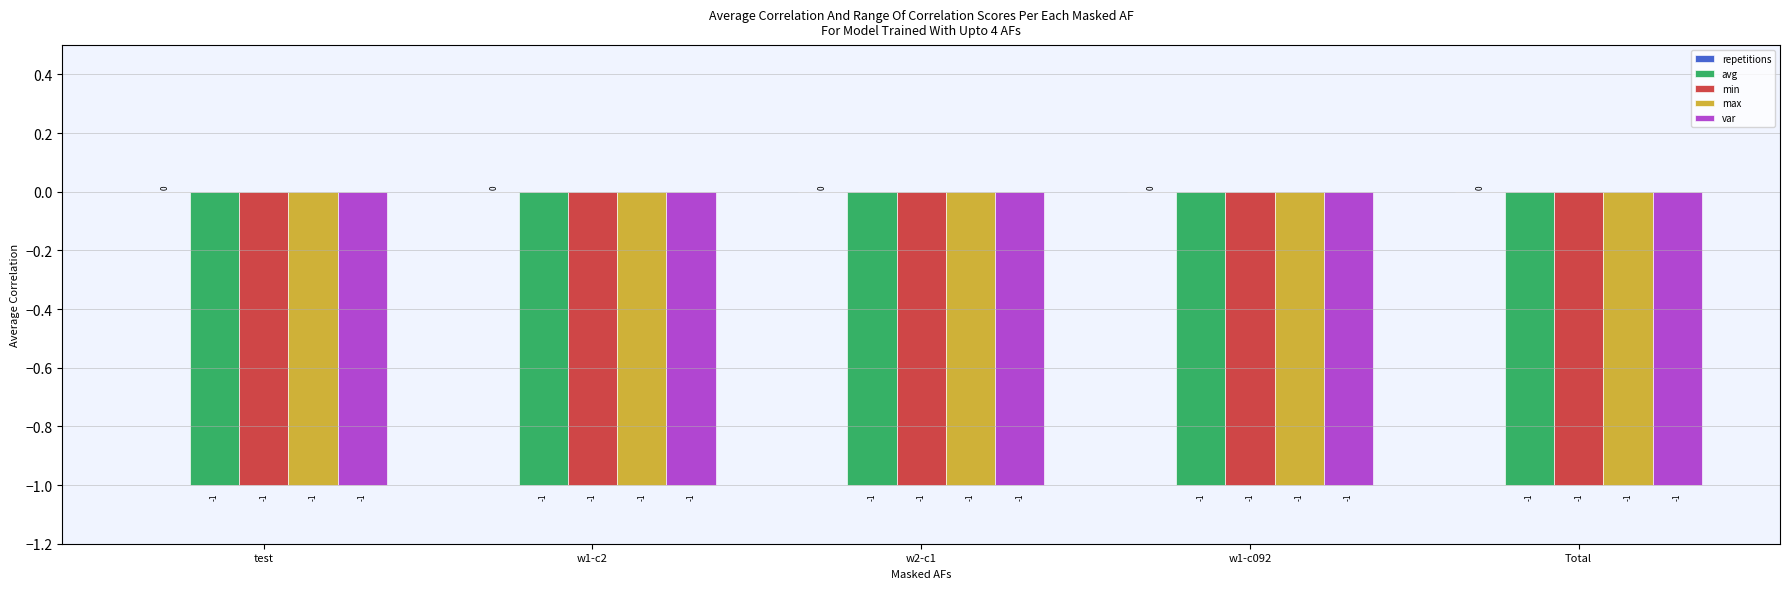

What is the label of the 5th bar from the right?

test